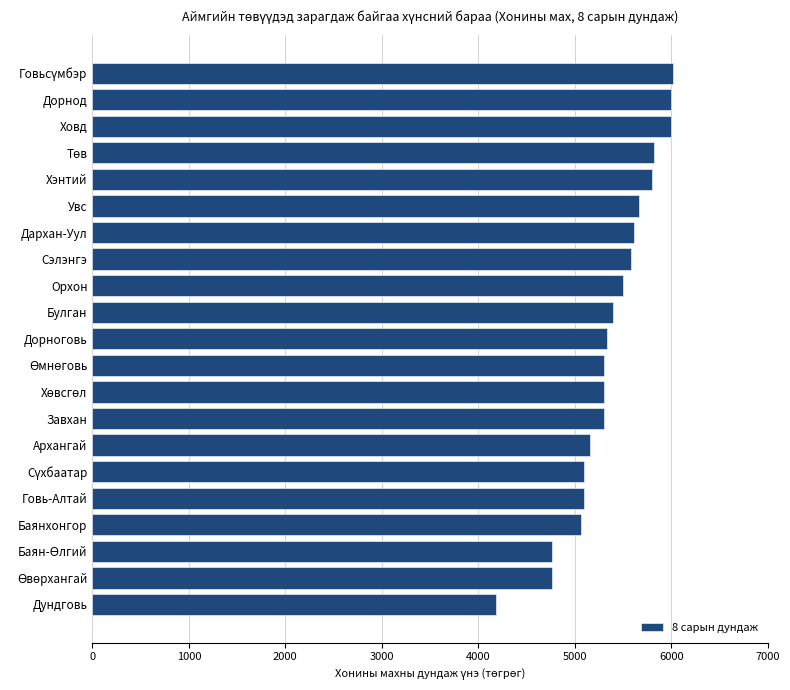

Count the number of data series in this chart.

1